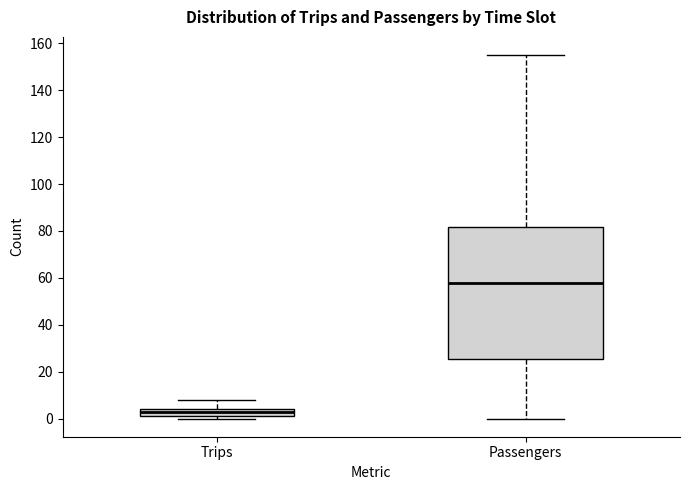

Reading left to right, read every box against the y-axis: the position of its median line, the range the box covers, and the ends of its whiskers. The values are not printed on the chart, so give them approximately, as read against the axis.

Trips: median 4 (just below the box's upper edge), box 2 to 4, whiskers 0 to 8
Passengers: median 58, box 26 to 82, whiskers 0 to 156